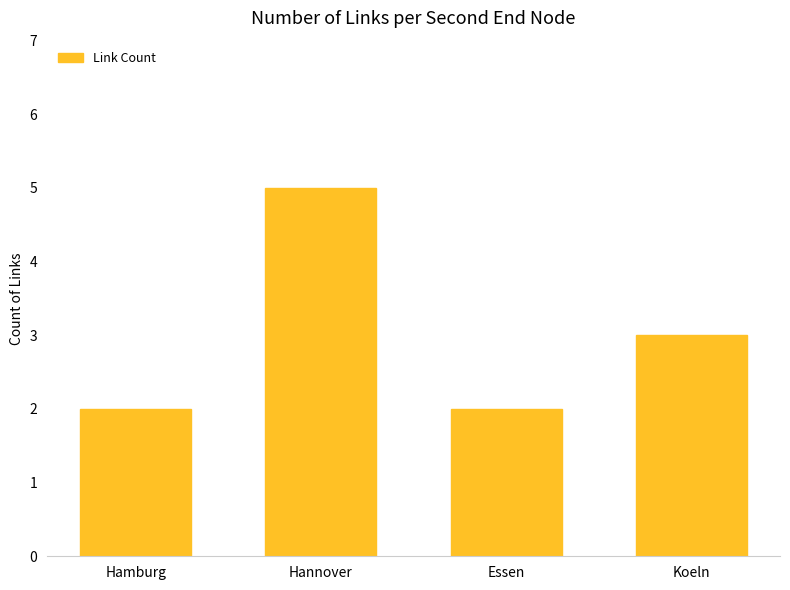

Reading left to right, transcribe all the data shown in this chart.

Hamburg=2	Hannover=5	Essen=2	Koeln=3